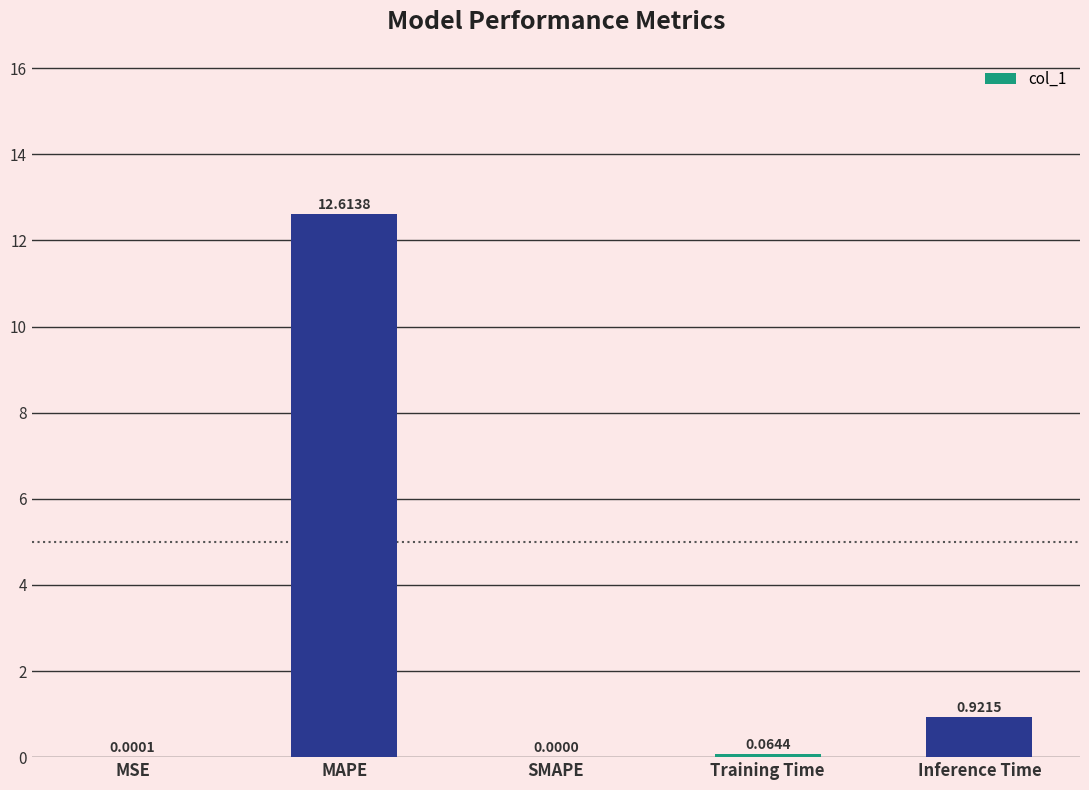

How many data points are above 0?

4